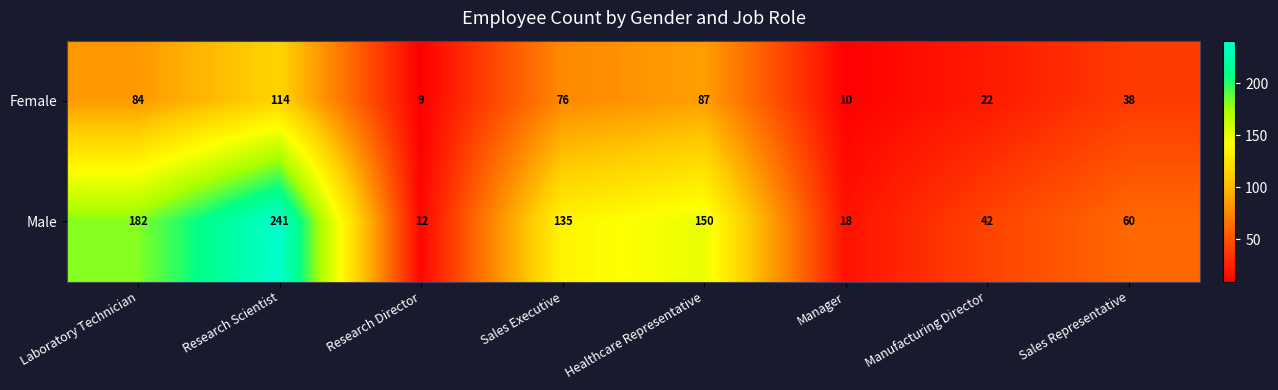

Rank the series by their maximum value, from highest to lowest.

Male, Female